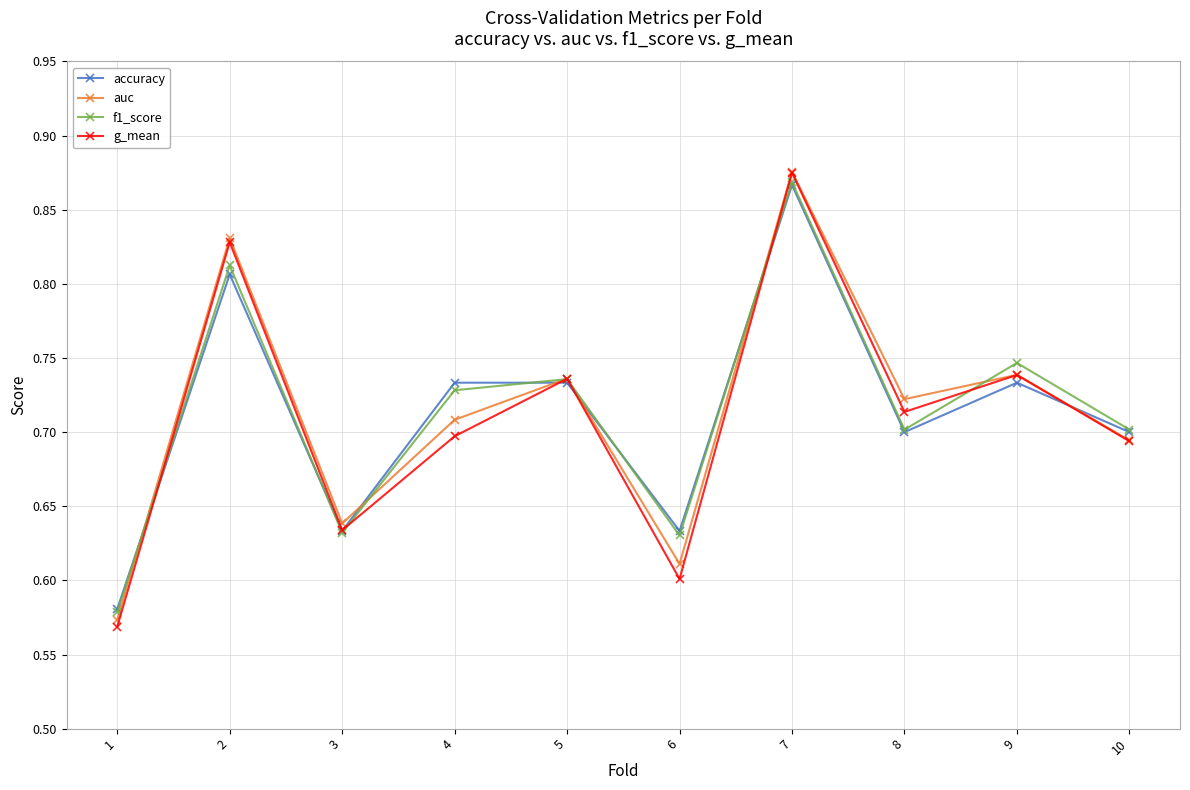

At which category does accuracy reach its first local valley?

3